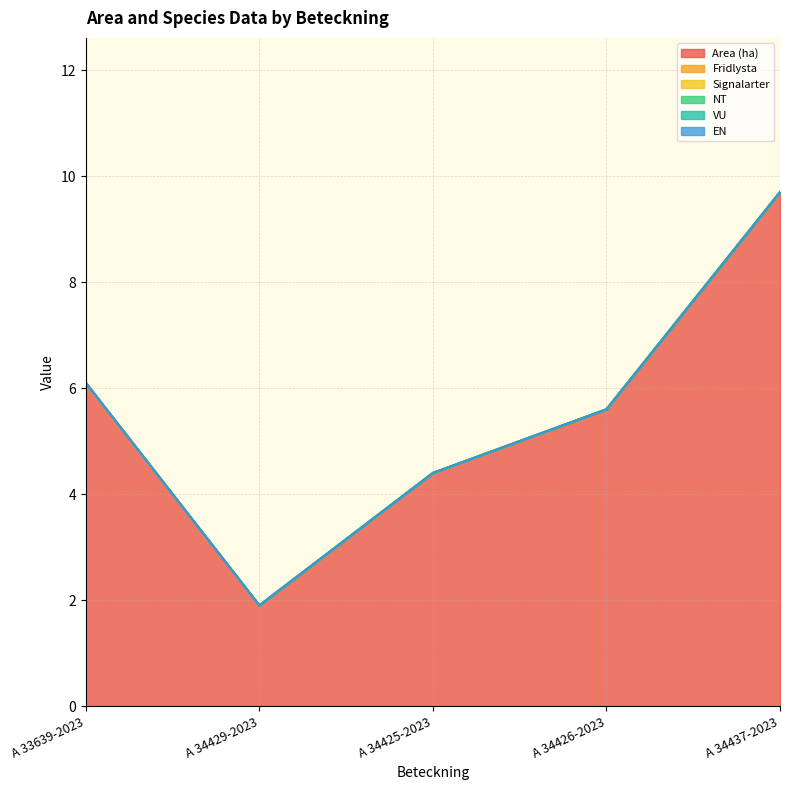

True or false: NT has a value of 0.0 at A 34437-2023.

True